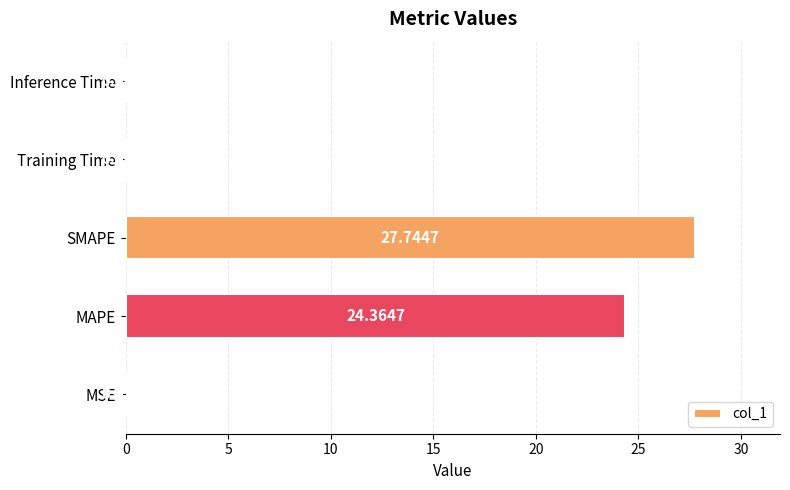

What is the sum of all values?

52.2